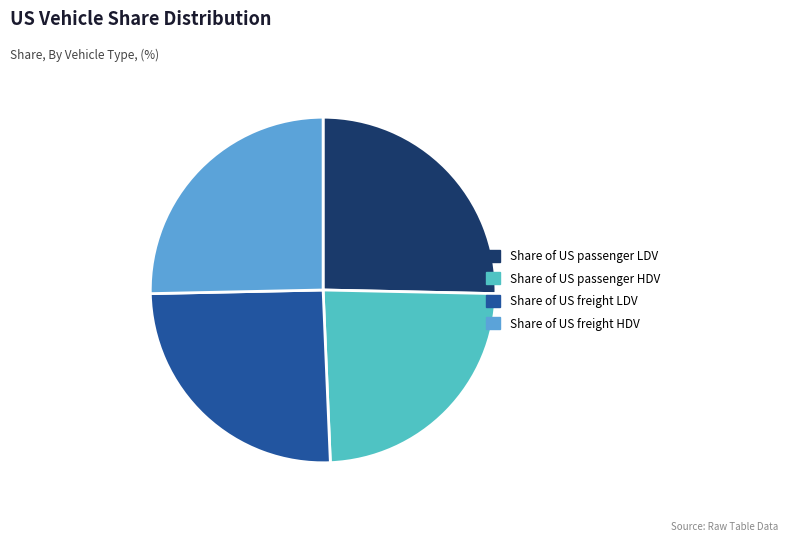

Is it true that Share of US freight LDV is 25% of the pie?

True